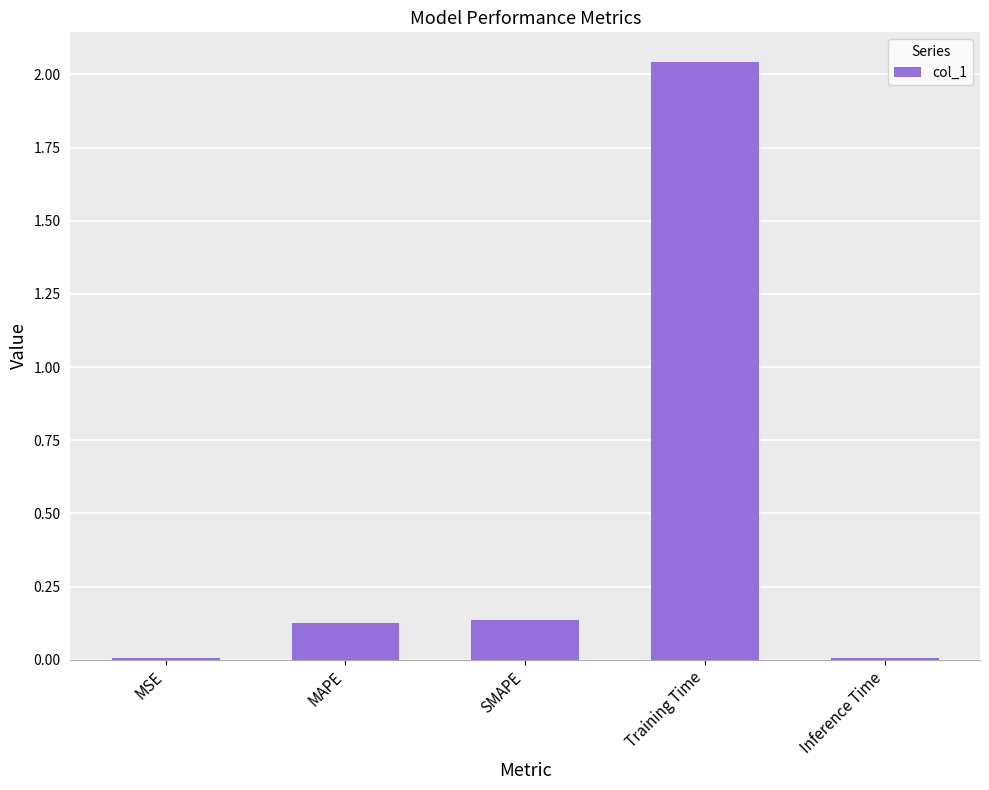

What is the average value?

0.5